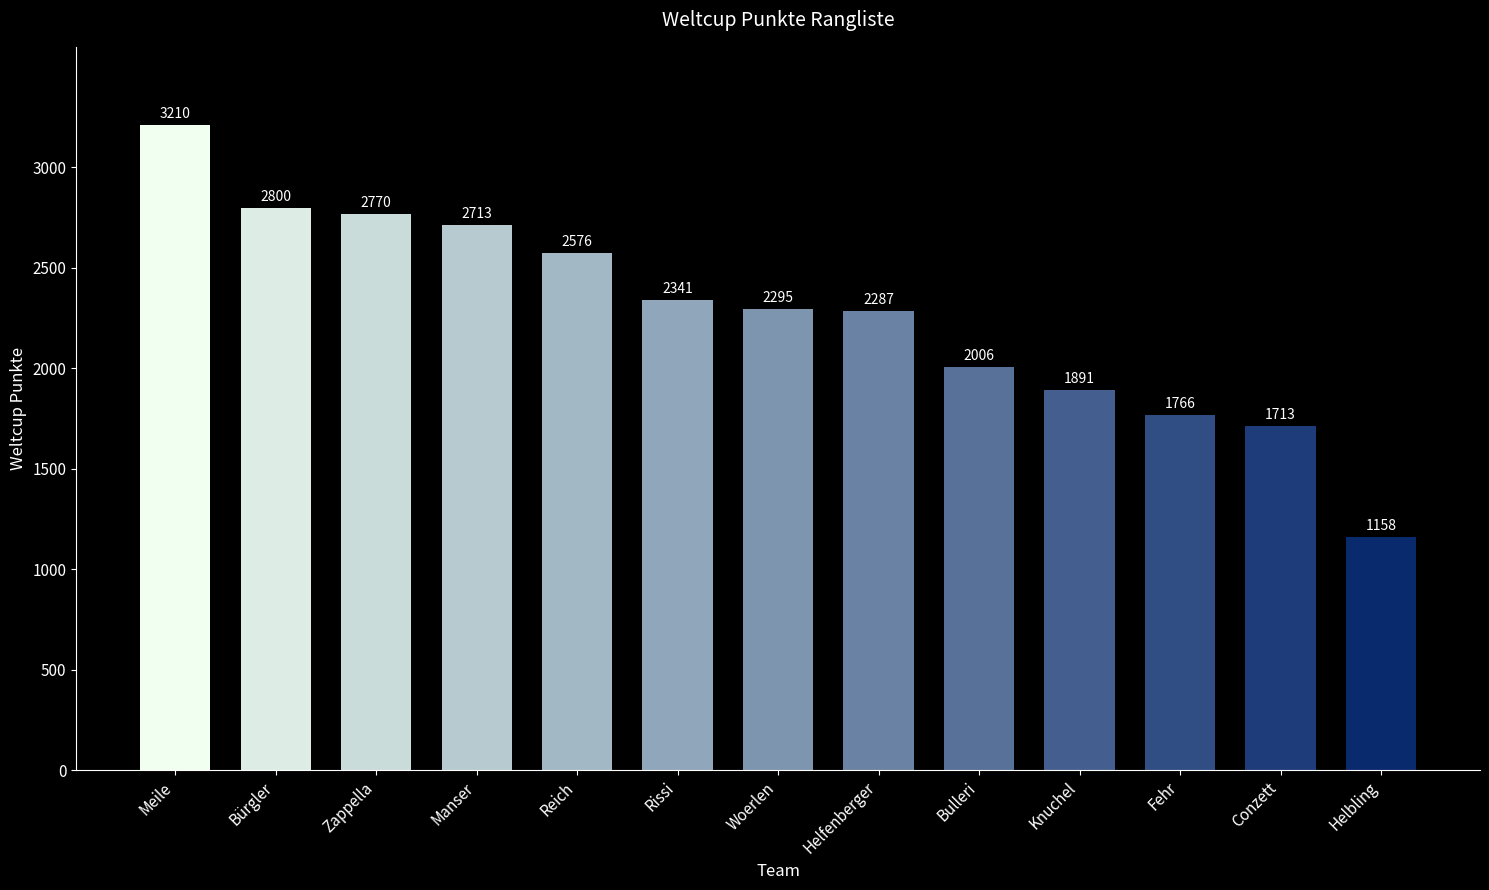

How many bars are there in total?

13